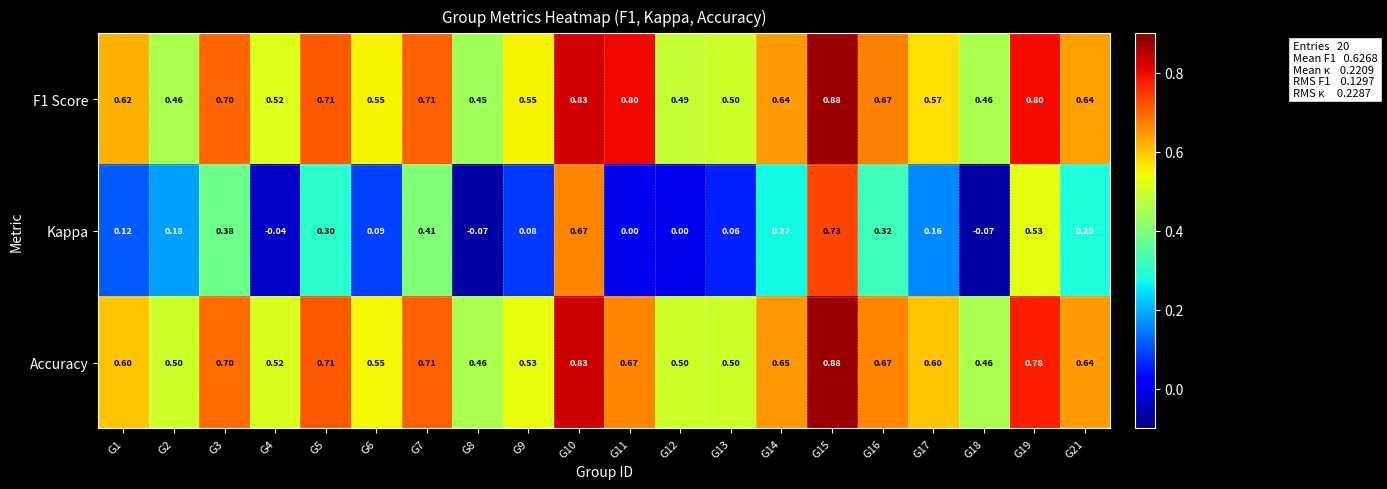

Which series has the widest spread of values?

Kappa